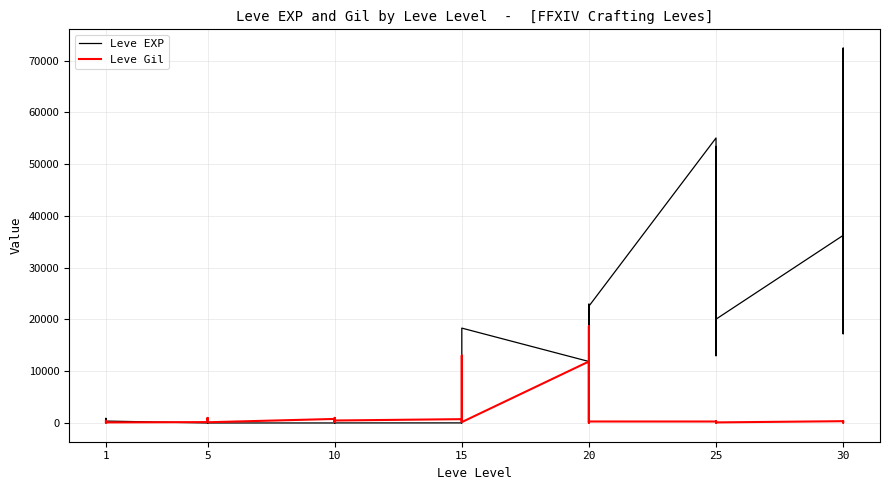

What is the highest value of the Leve EXP series?

72430